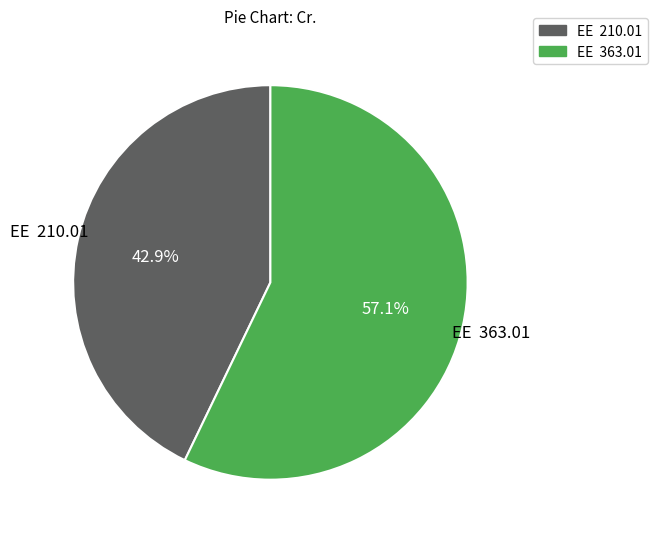

Rank the categories by value from highest to lowest.

EE 363.01, EE 210.01